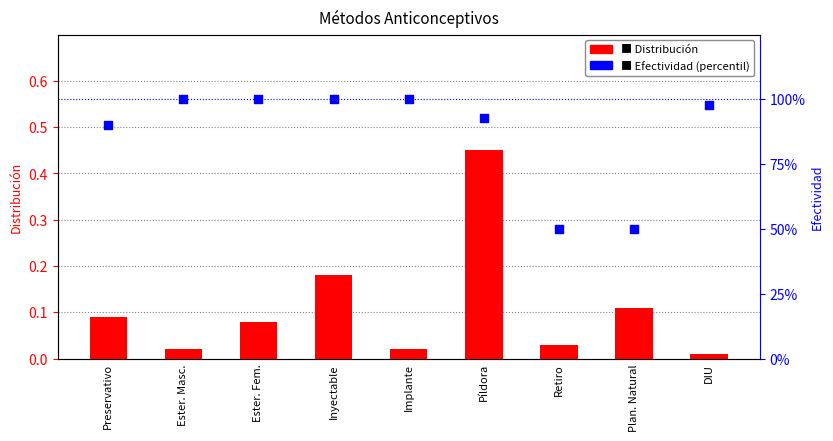

What is the total value across all series at Preservativo?

1.0